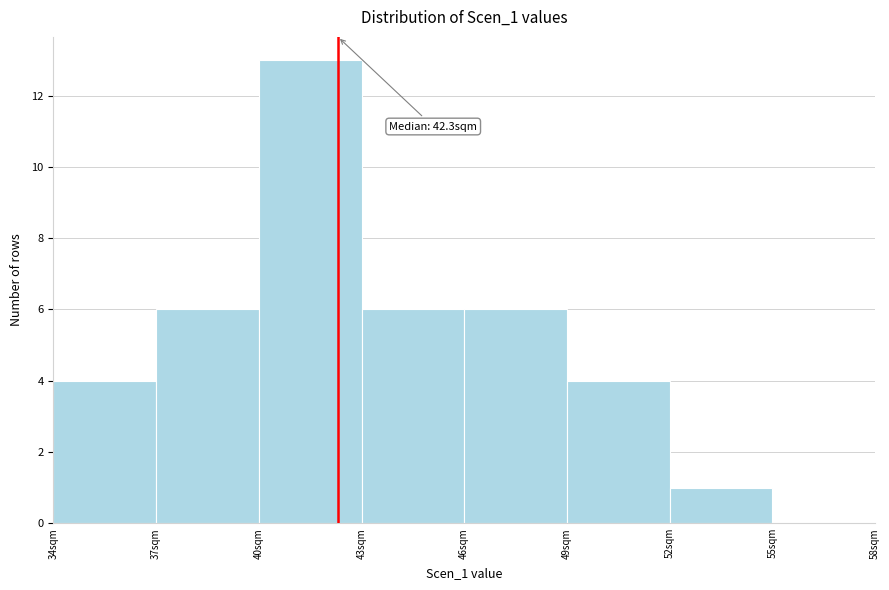

Which range on the x-axis has the tallest bar?

40 to 43